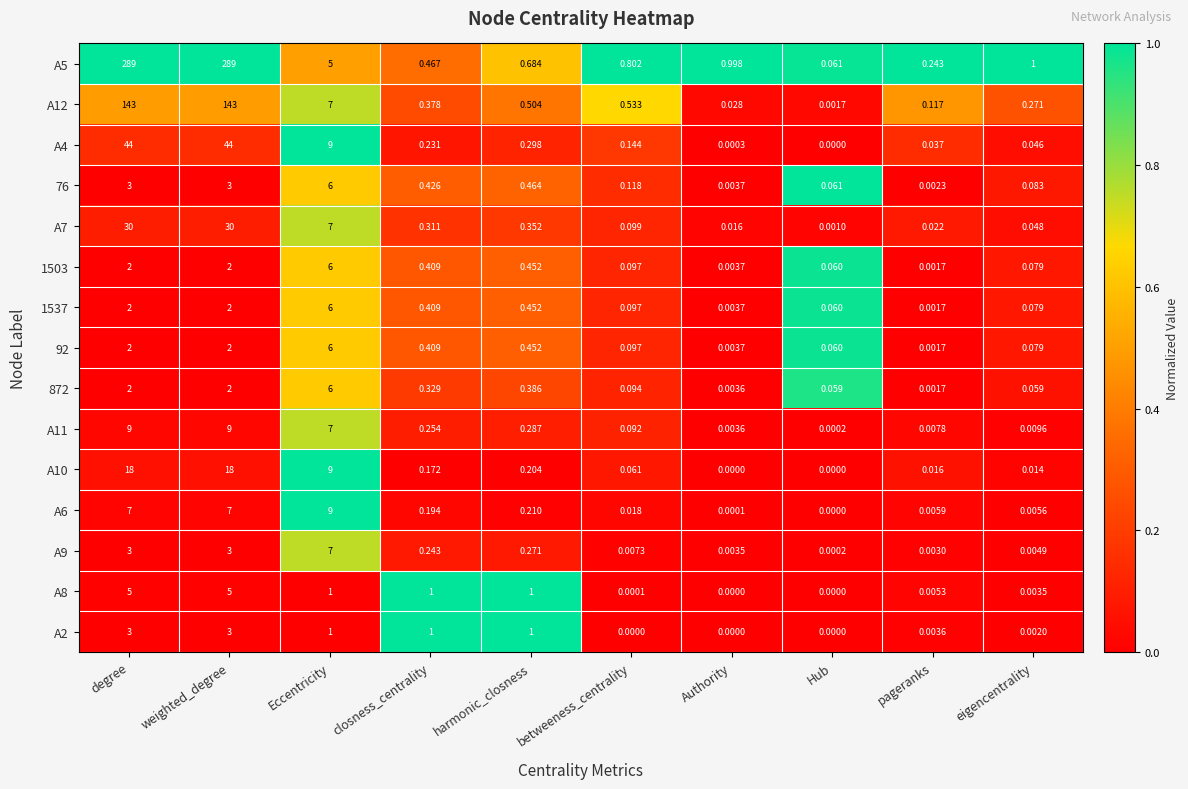

Which series has the largest total across all categories?

A5